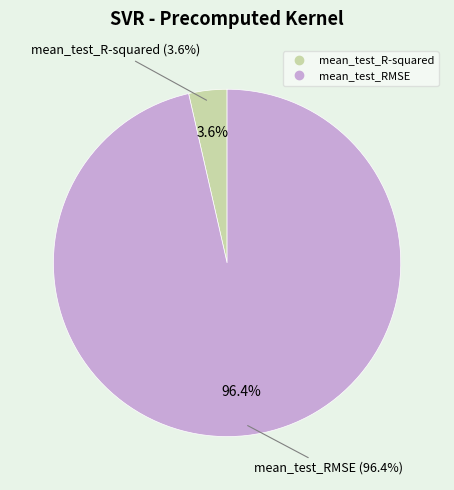

Is there a majority slice in this chart?

Yes